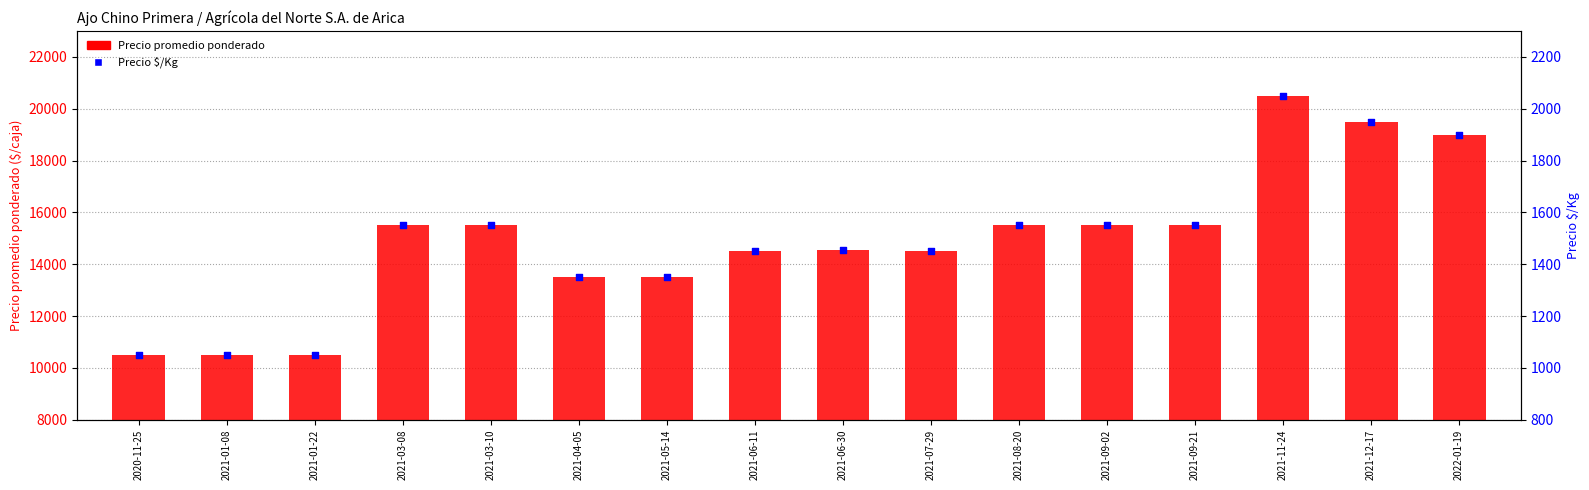

At which category is the sum across all series the highest?

2021-11-24